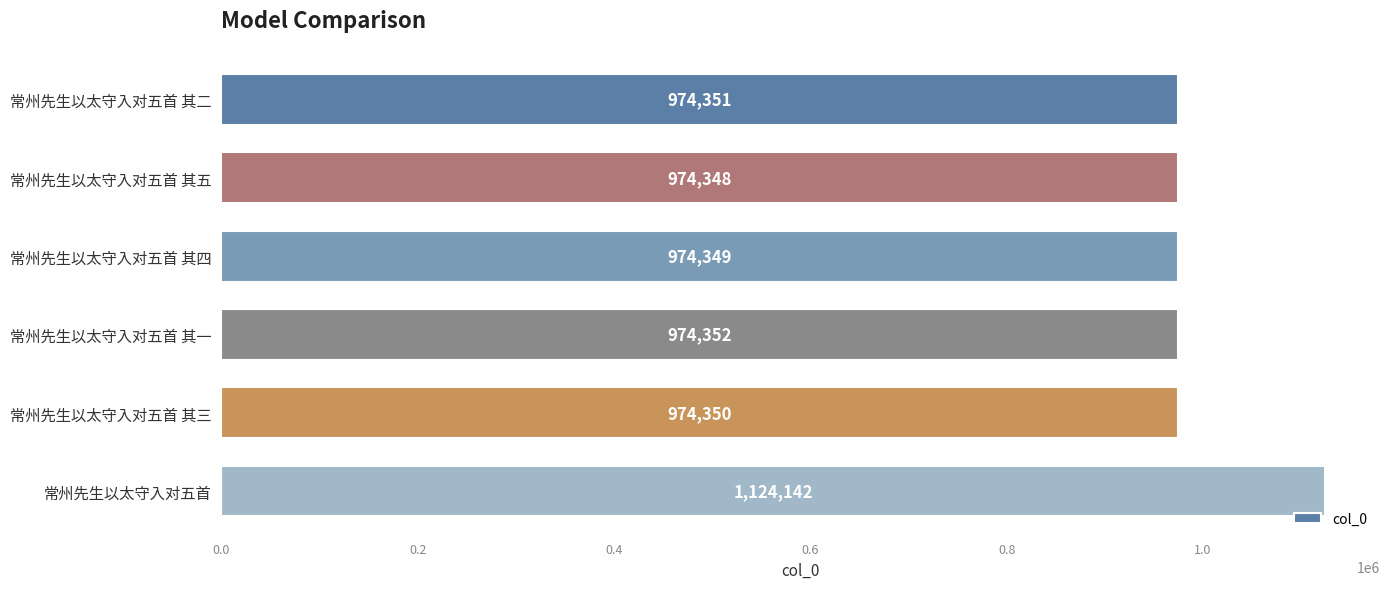

What is the difference between the maximum and minimum values?

149794